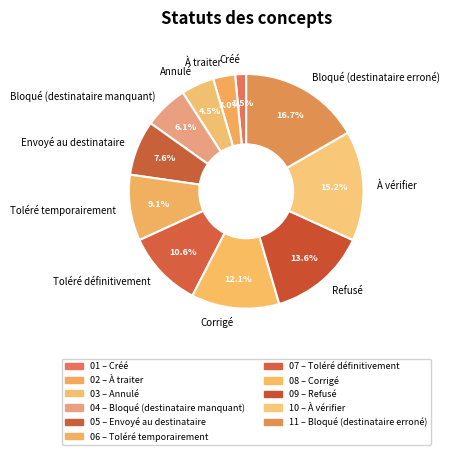

To the nearest percent, what is the combined percentage of Envoyé au destinataire and Bloqué (destinataire erroné)?

24%